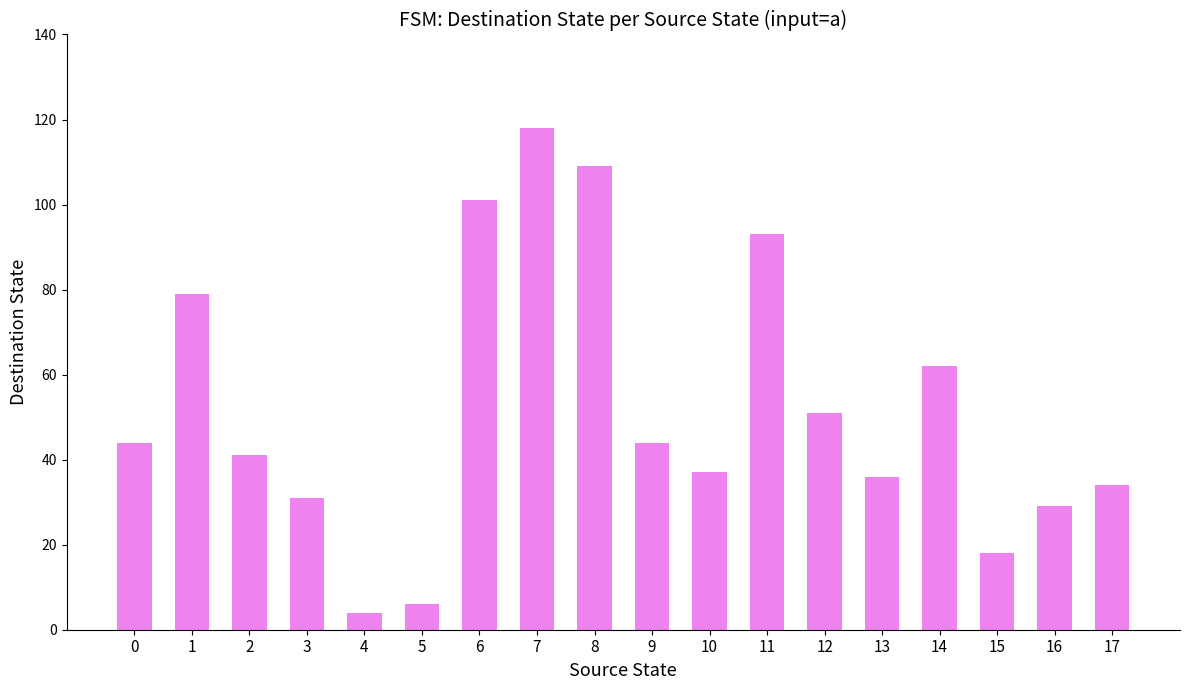

Are the bars horizontal?

No